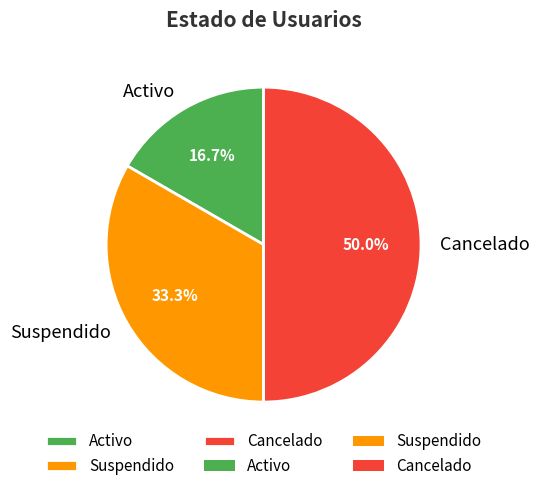

To the nearest percent, what is the difference between the largest and smallest slice percentages?

33%